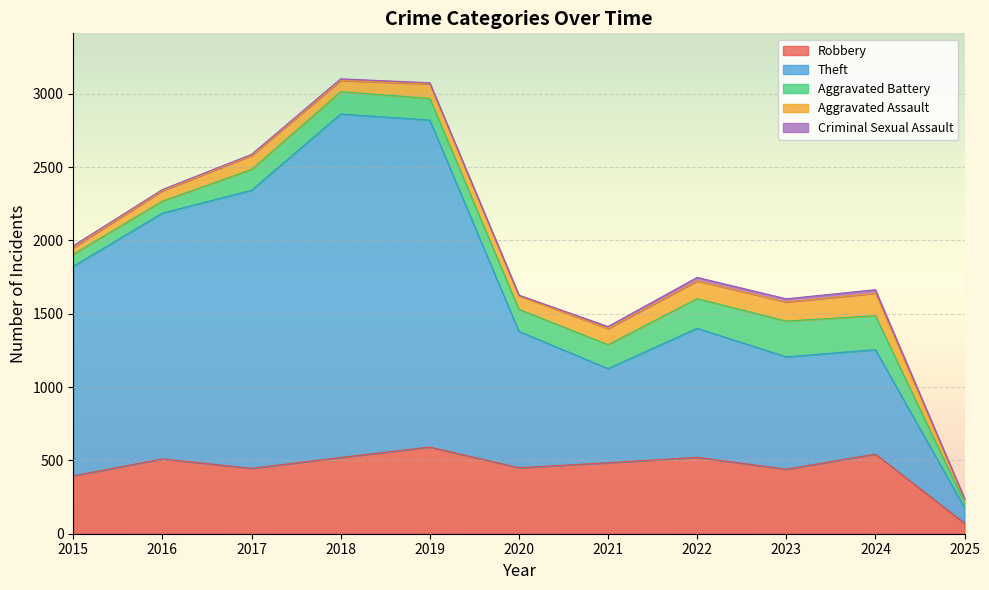

In Aggravated Assault, how many points are higher than both neighbors (excluding endpoints)?

3